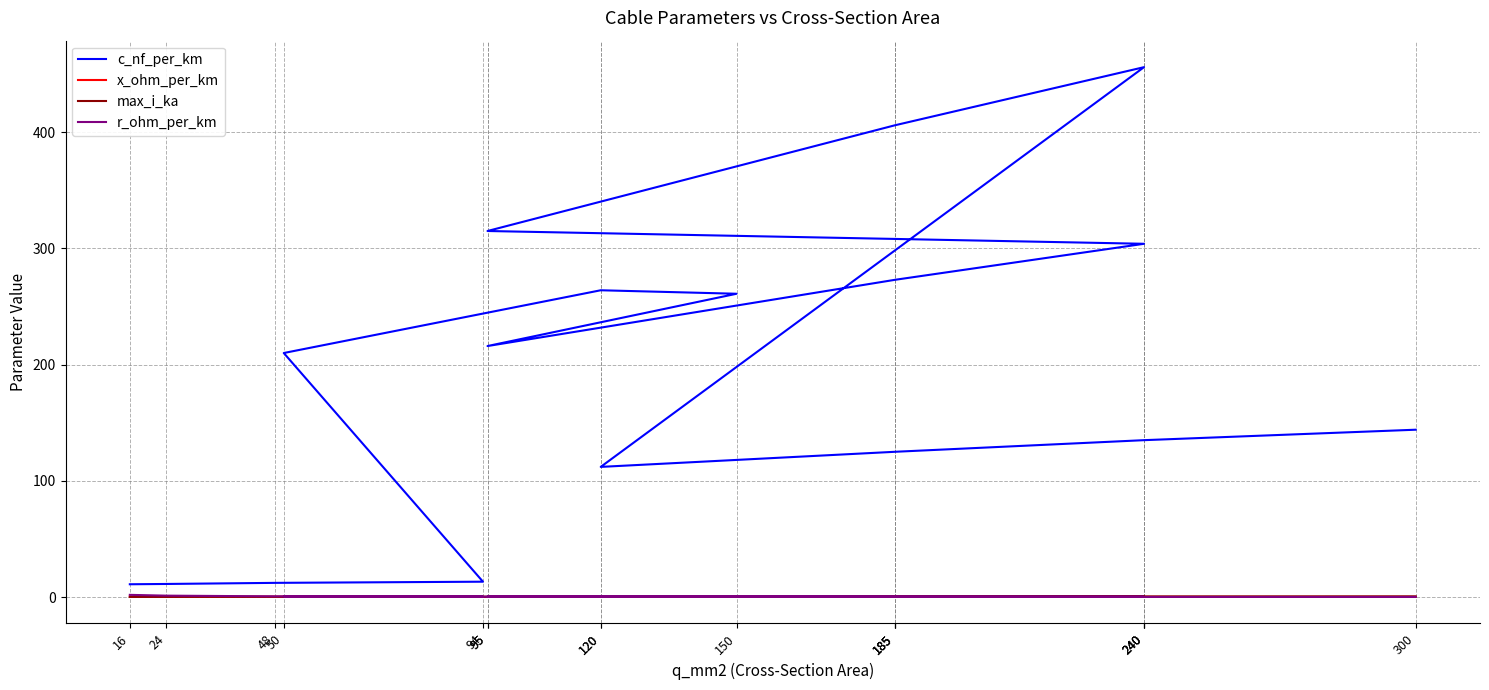

Is the value of max_i_ka at 240 greater than the value of c_nf_per_km at 185?

No